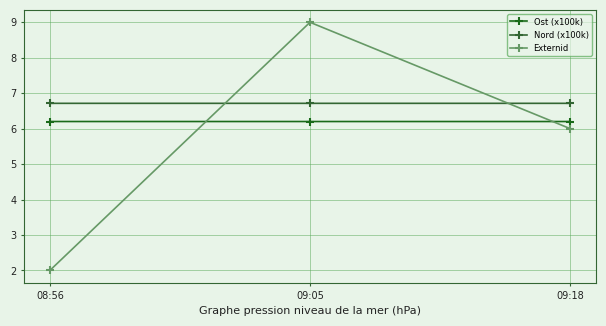

Is this an area chart (filled region under the line)?

No